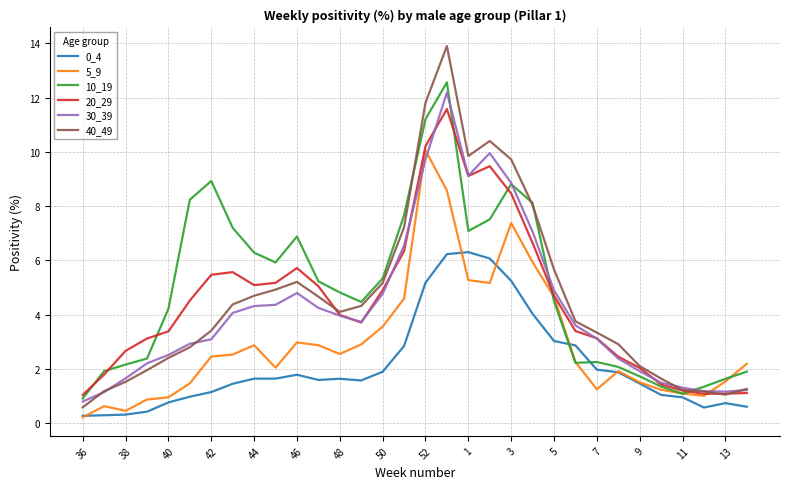

What is the minimum value for 20_29?

1.0